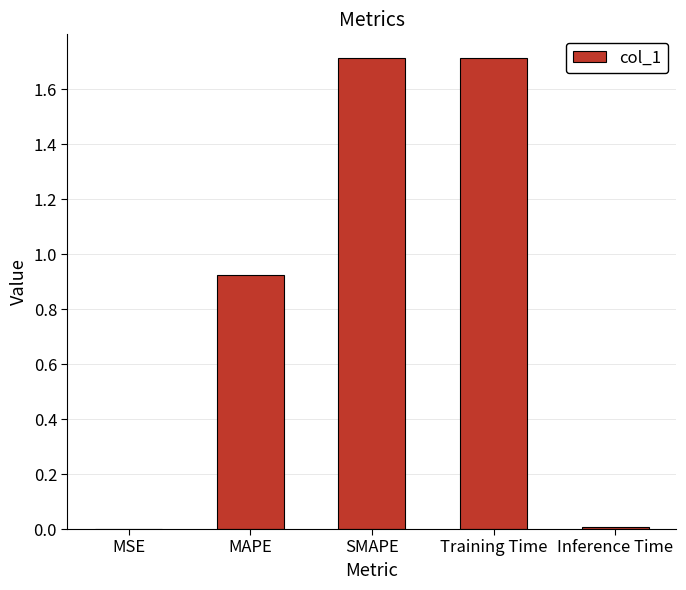

The chart shows a value of 0.6 at Training Time. True or false?

False